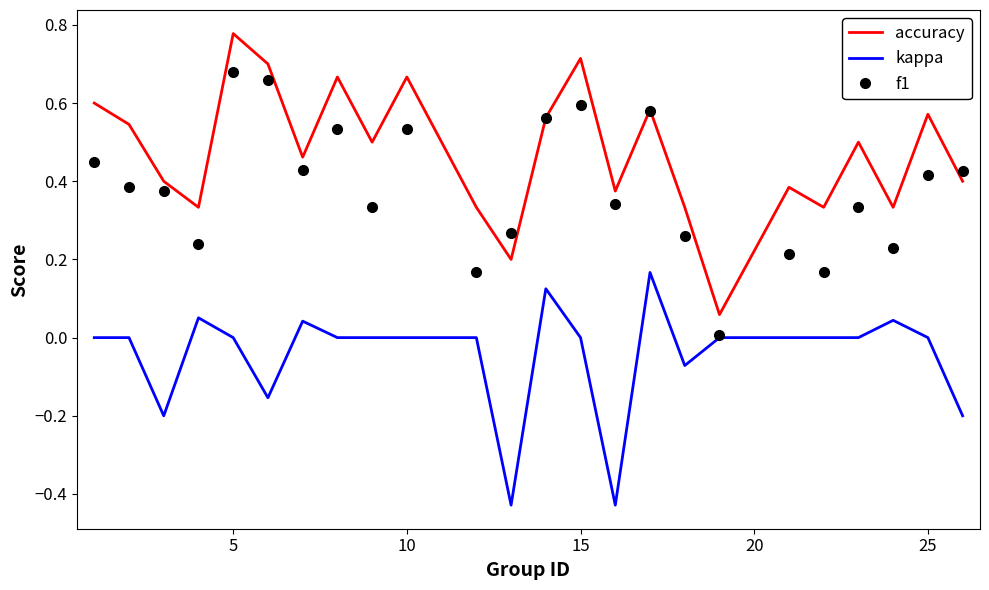

In f1, how many points are higher than both neighbors (excluding endpoints)?

7